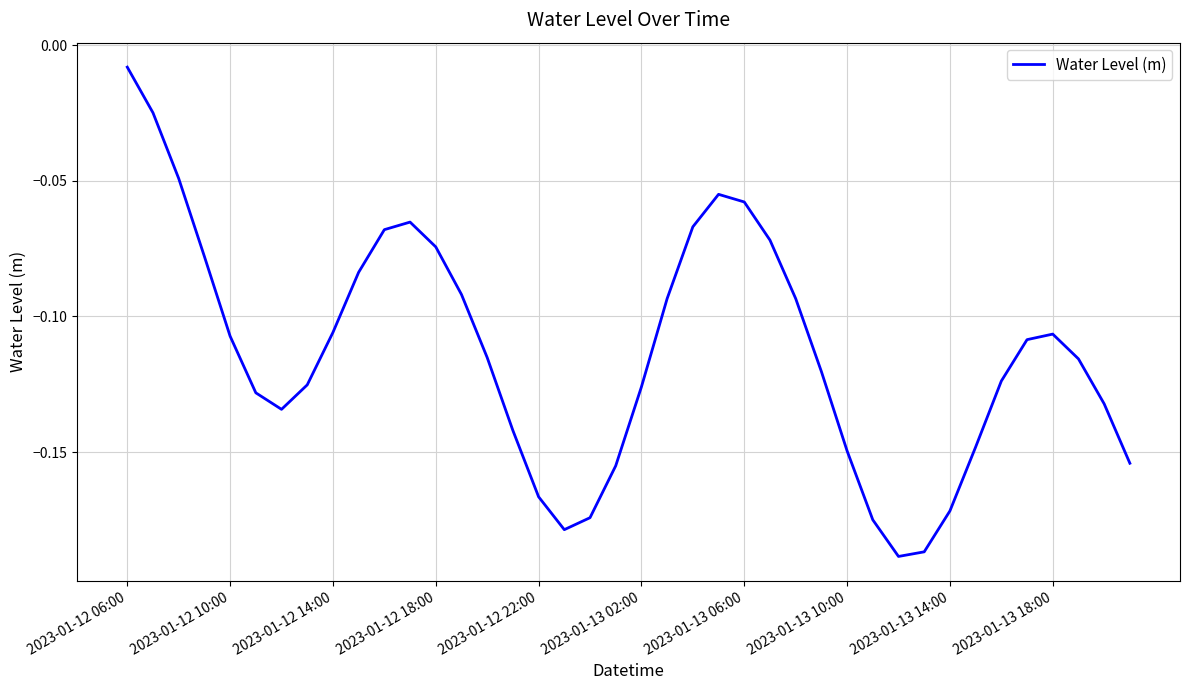

How many distinct data groups are displayed?

1